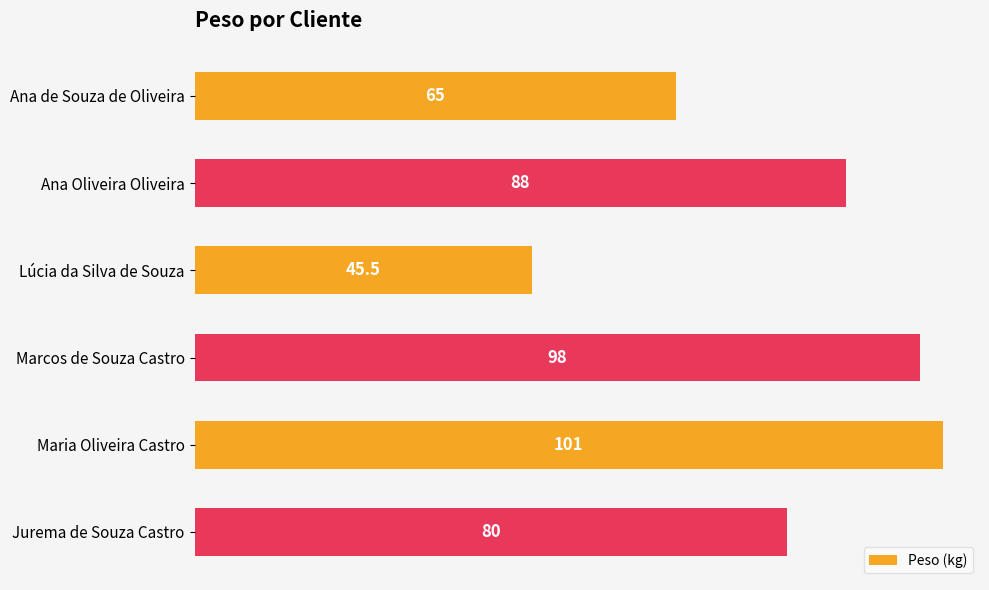

Between Lúcia da Silva de Souza and Ana Oliveira Oliveira, which is larger?

Ana Oliveira Oliveira